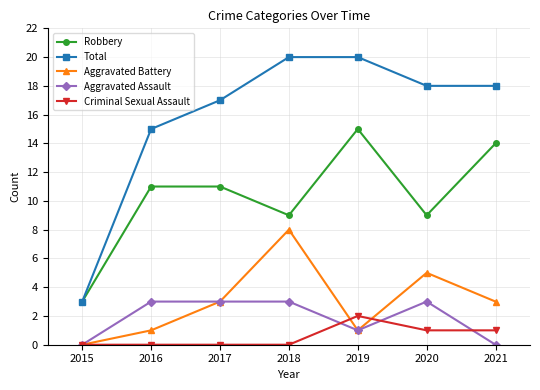

How many series are shown in this chart?

5